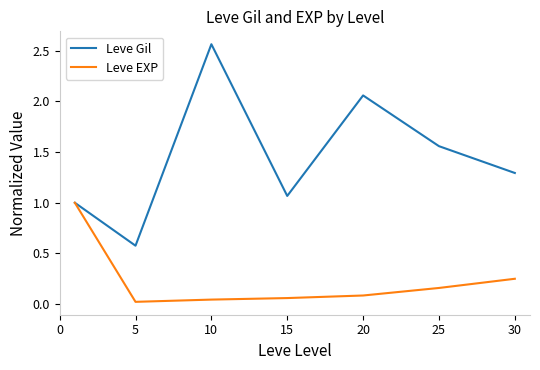

List the series in order of their peak value, lowest first.

Leve EXP, Leve Gil